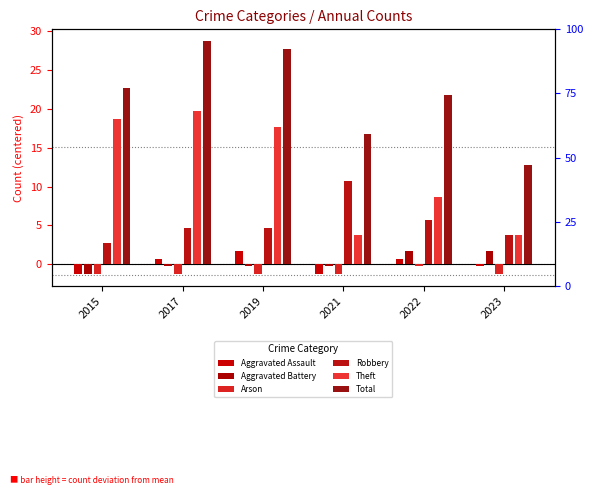

Which category has the lowest value across all series?

2015